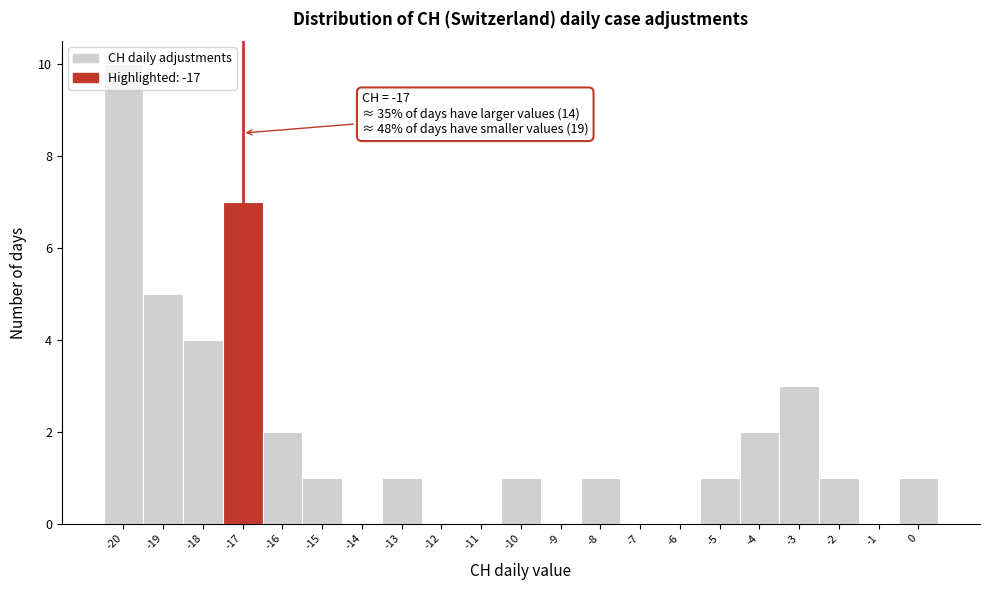

Over which range of the x-axis is the bar tallest?

-20.5 to -19.5